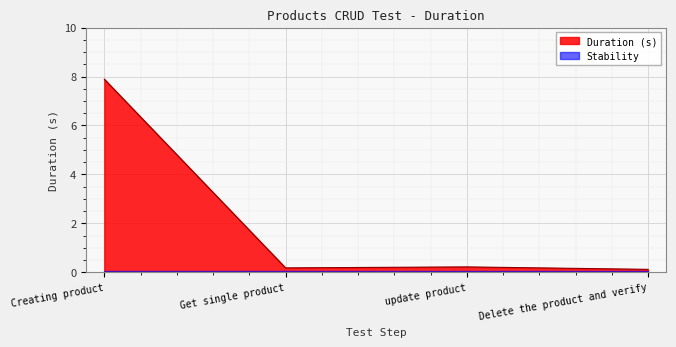

What is the maximum value shown in the chart?

7.9